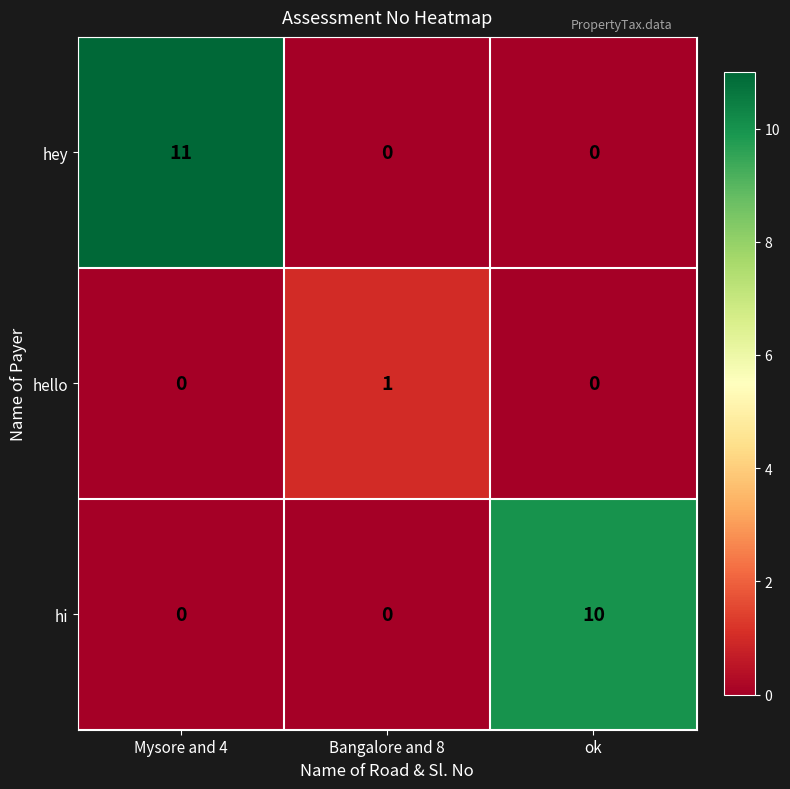

Reading left to right, what are all the values shown in this chart?

hey: Mysore and 4=11	Bangalore and 8=0	ok=0
hello: Mysore and 4=0	Bangalore and 8=1	ok=0
hi: Mysore and 4=0	Bangalore and 8=0	ok=10